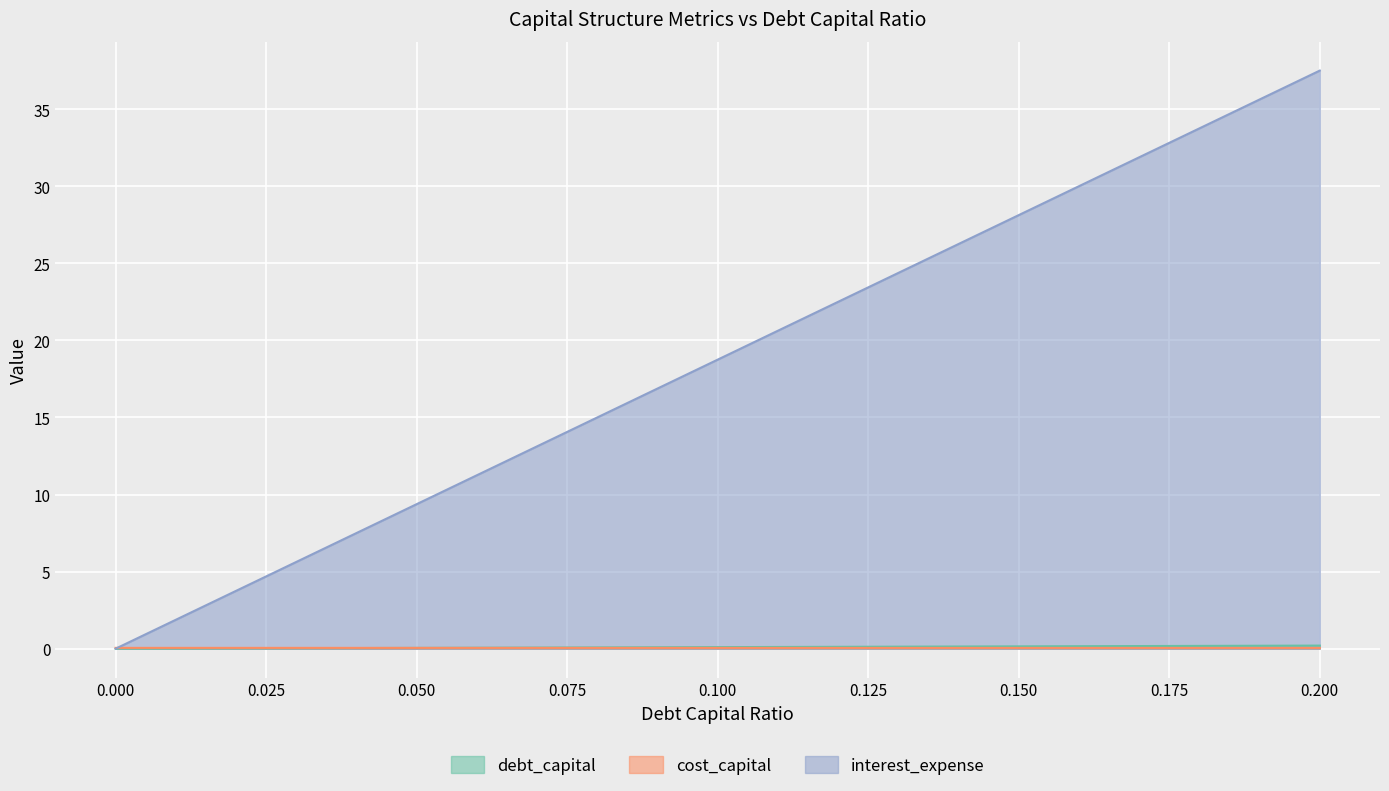

What is the average value of the interest_expense series?

18.8